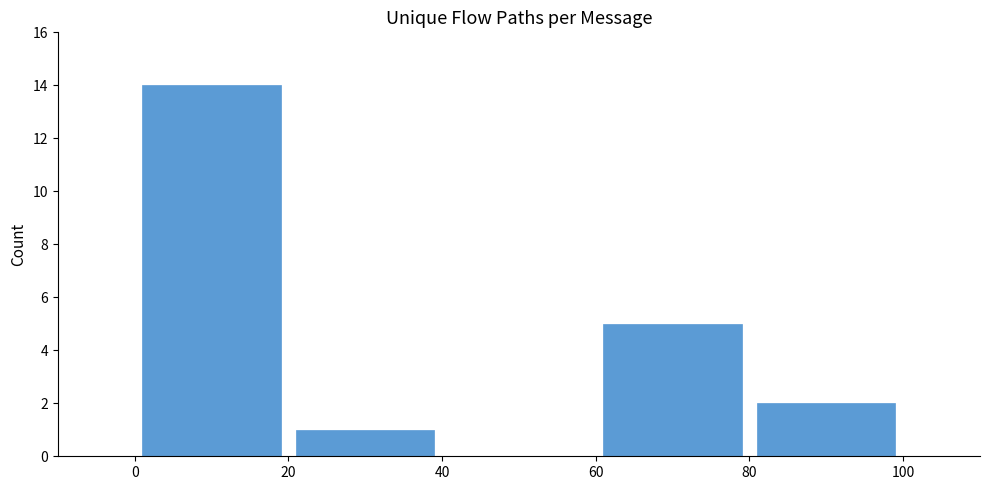

What is the sum of all values?

22